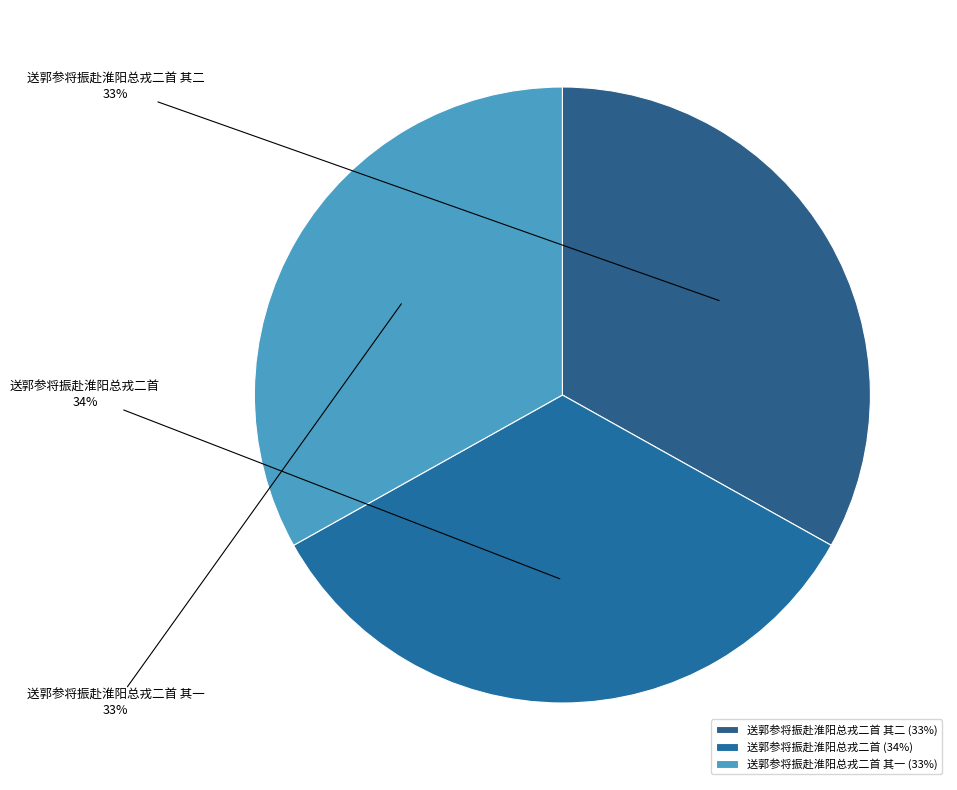

Do 送郭参将振赴淮阳总戎二首 其二 and 送郭参将振赴淮阳总戎二首 together represent more than half of the pie?

Yes